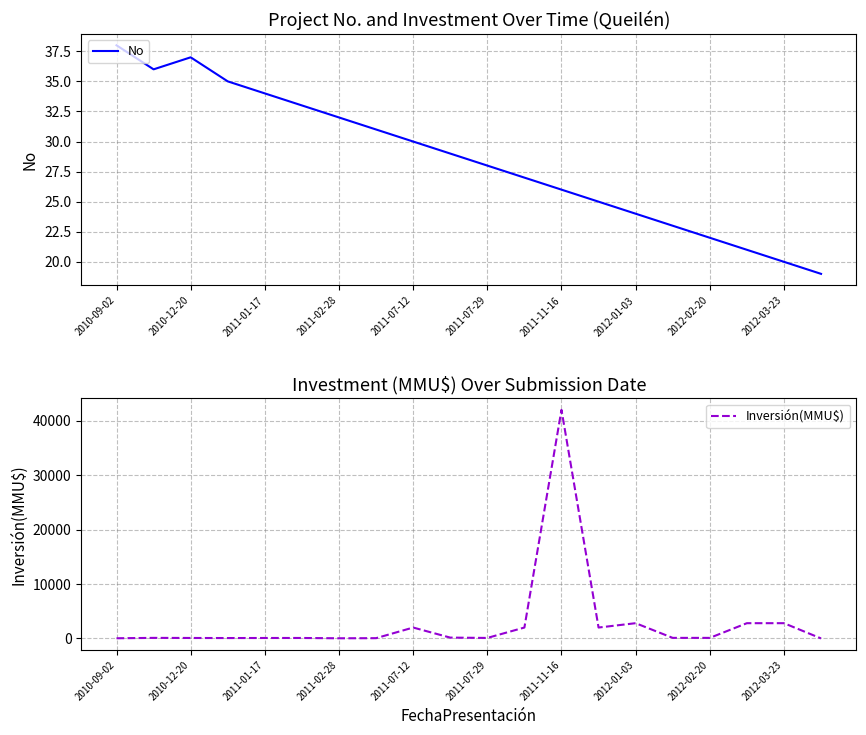

True or false: No has a value of 50 at 2010-12-20.

False